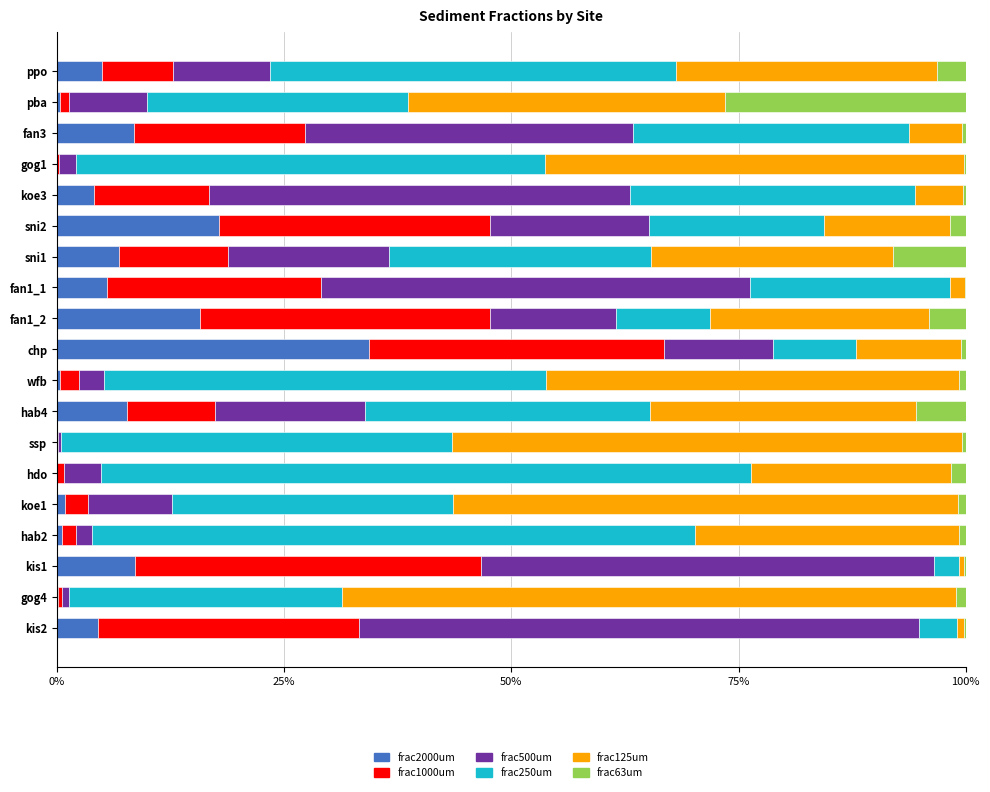

What is the maximum value for frac2000um?

34.3